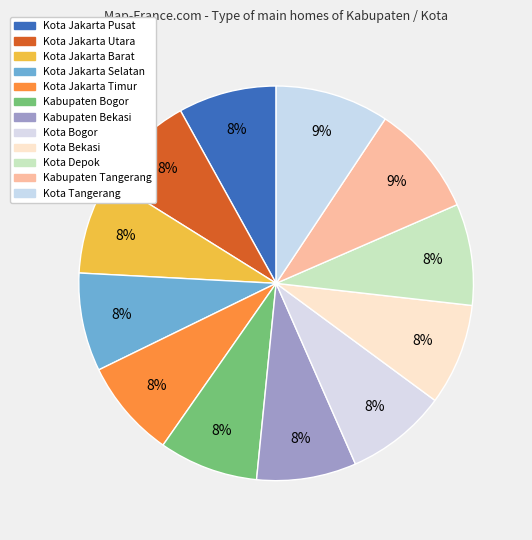

To the nearest percent, what is the average slice percentage?

8%